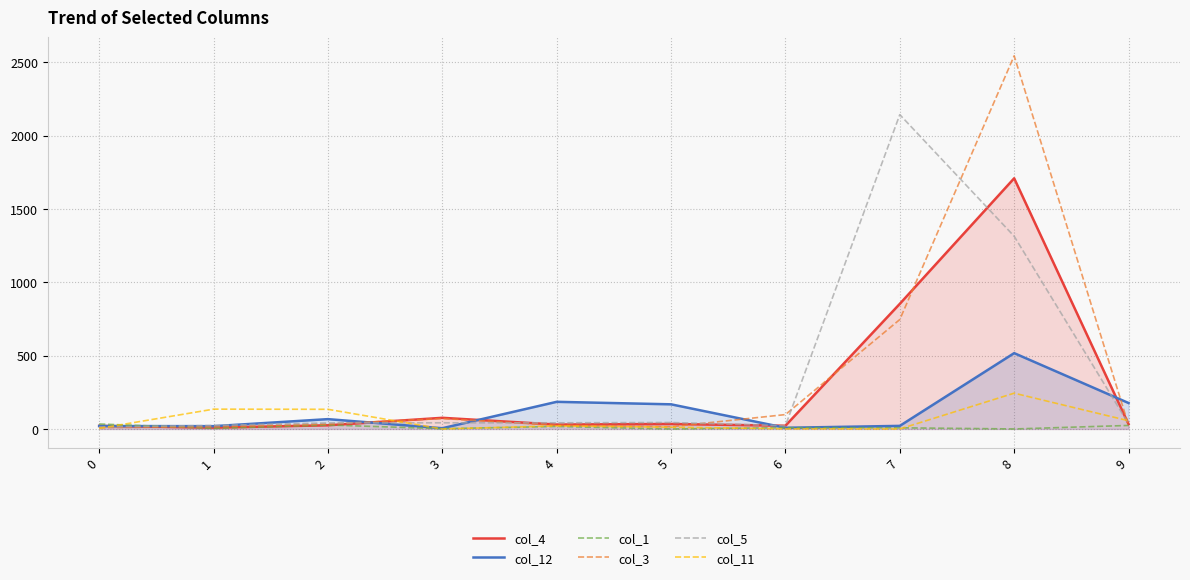

List the series in order of their peak value, highest first.

col_3, col_5, col_4, col_12, col_11, col_1